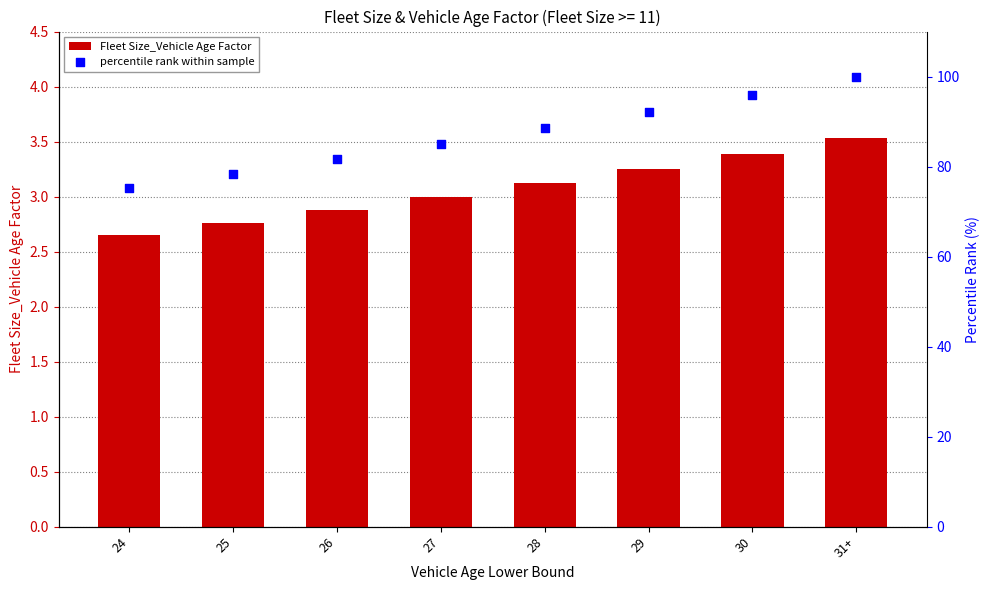

Which series has the largest Y range (max minus min)?

percentile rank within sample